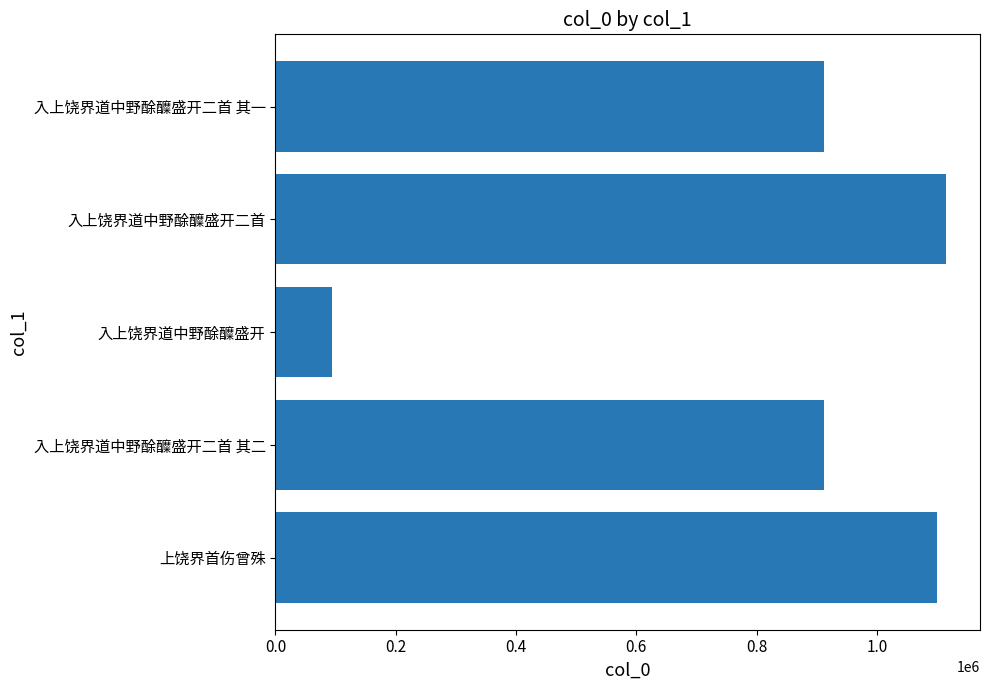

Count the number of data series in this chart.

1